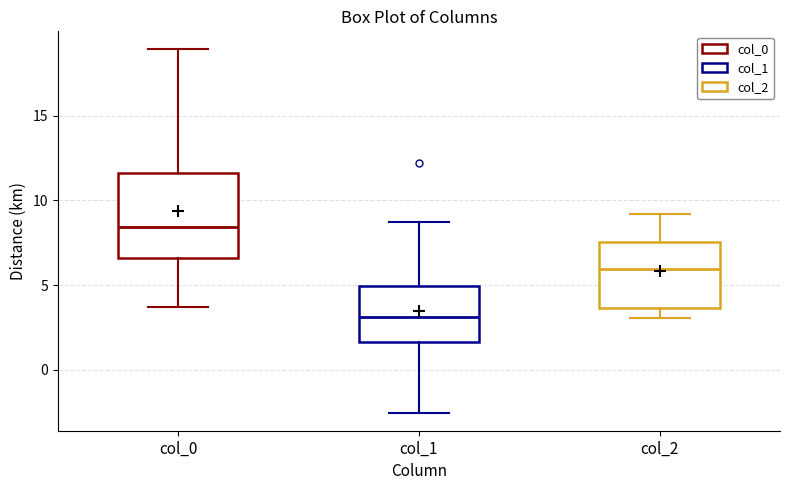

Comparing the boxes themselves (not the whiskers), which one is the tallest?

col_0